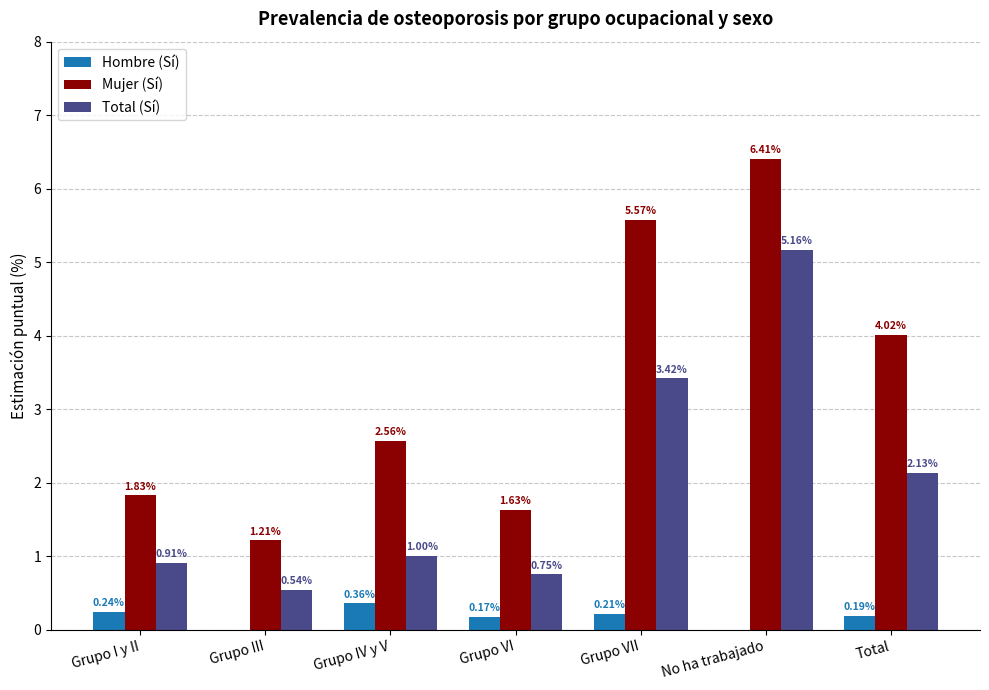

The value of Total (Sí) at Grupo IV y V is 1.3. True or false?

False